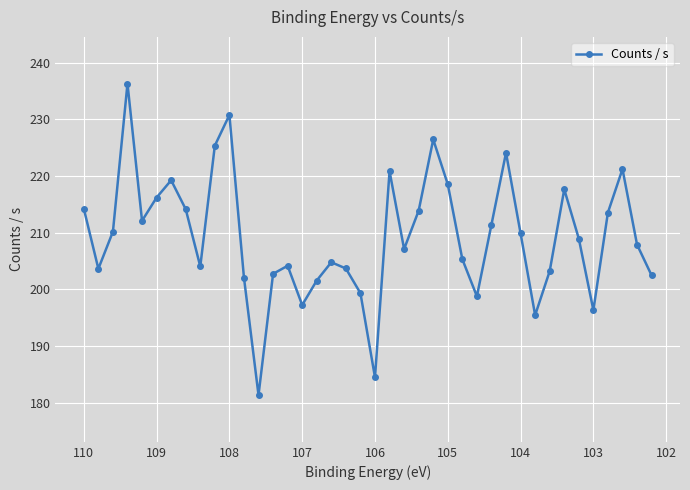

What is the value of the 32nd point from the left?

195.4